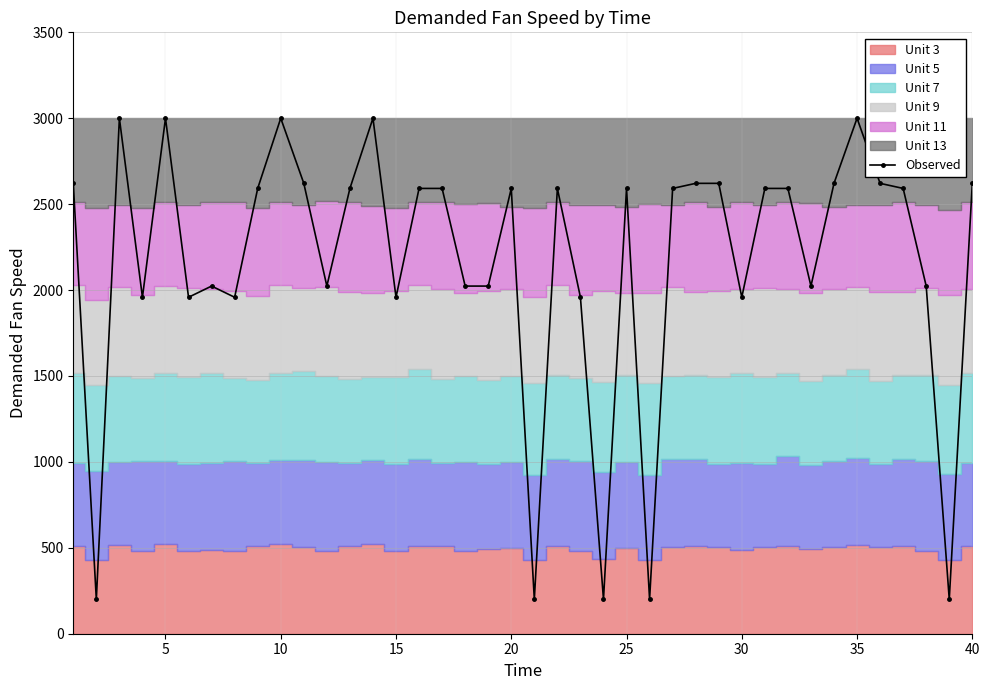

True or false: there are more than 0 points higher than both neighbors.

True